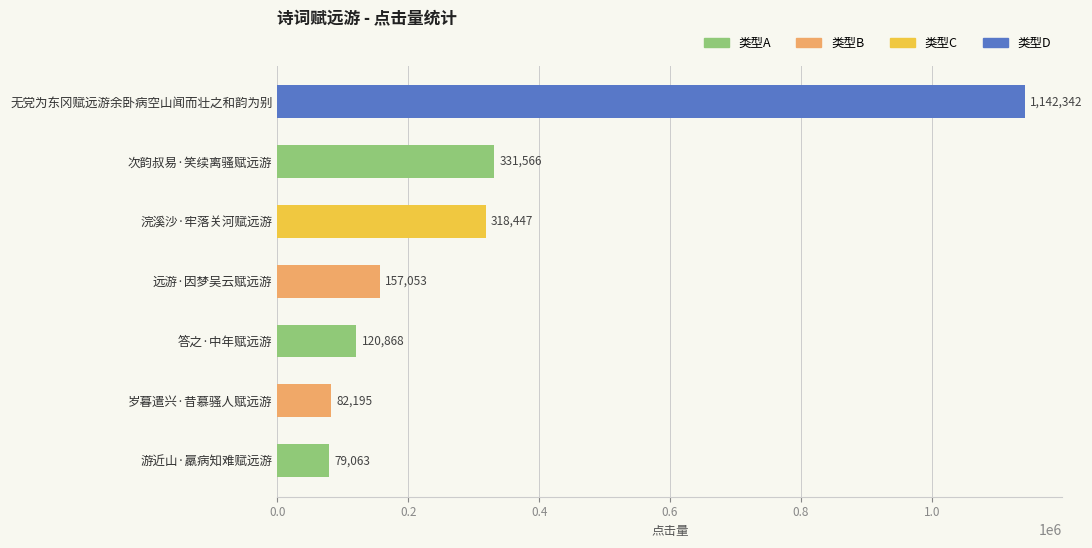

The chart shows a value of 318447 at 浣溪沙·牢落关河赋远游. True or false?

True